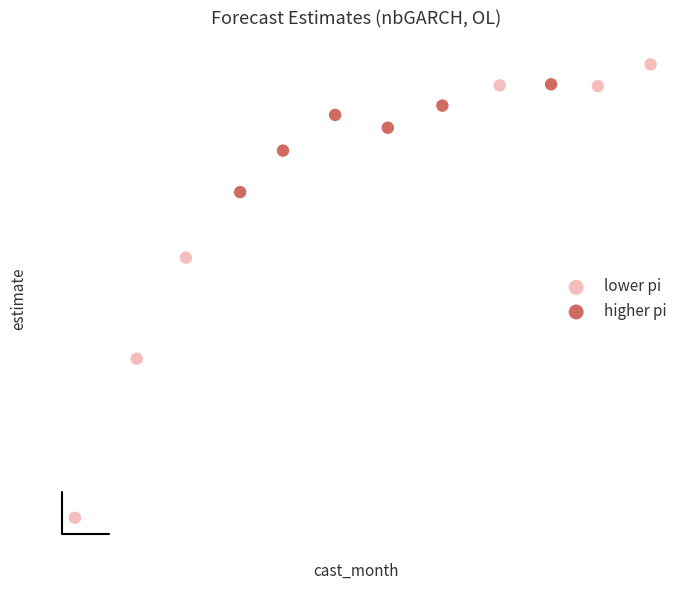

Which series reaches the minimum Y coordinate?

lower pi